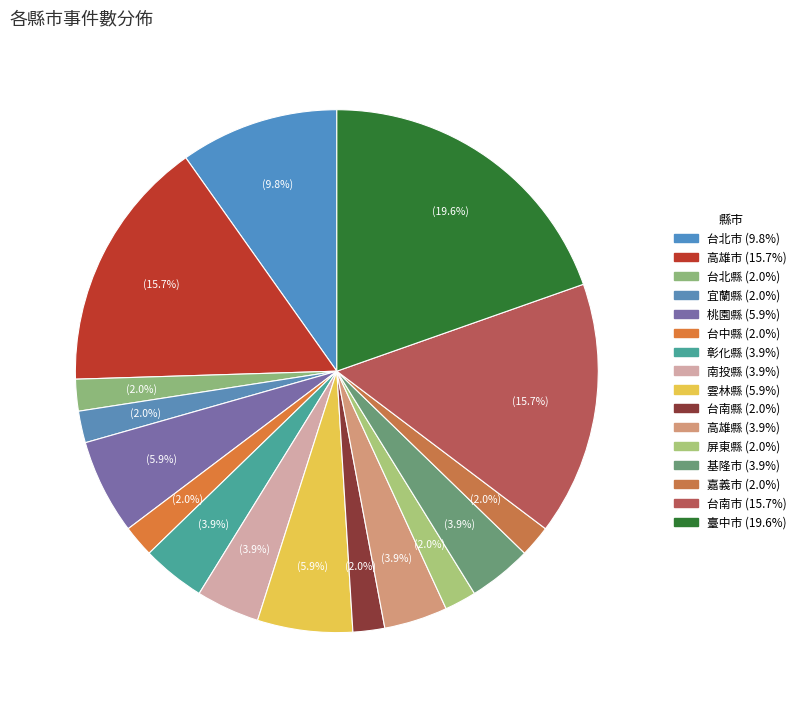

How many slices are in this pie chart?

16